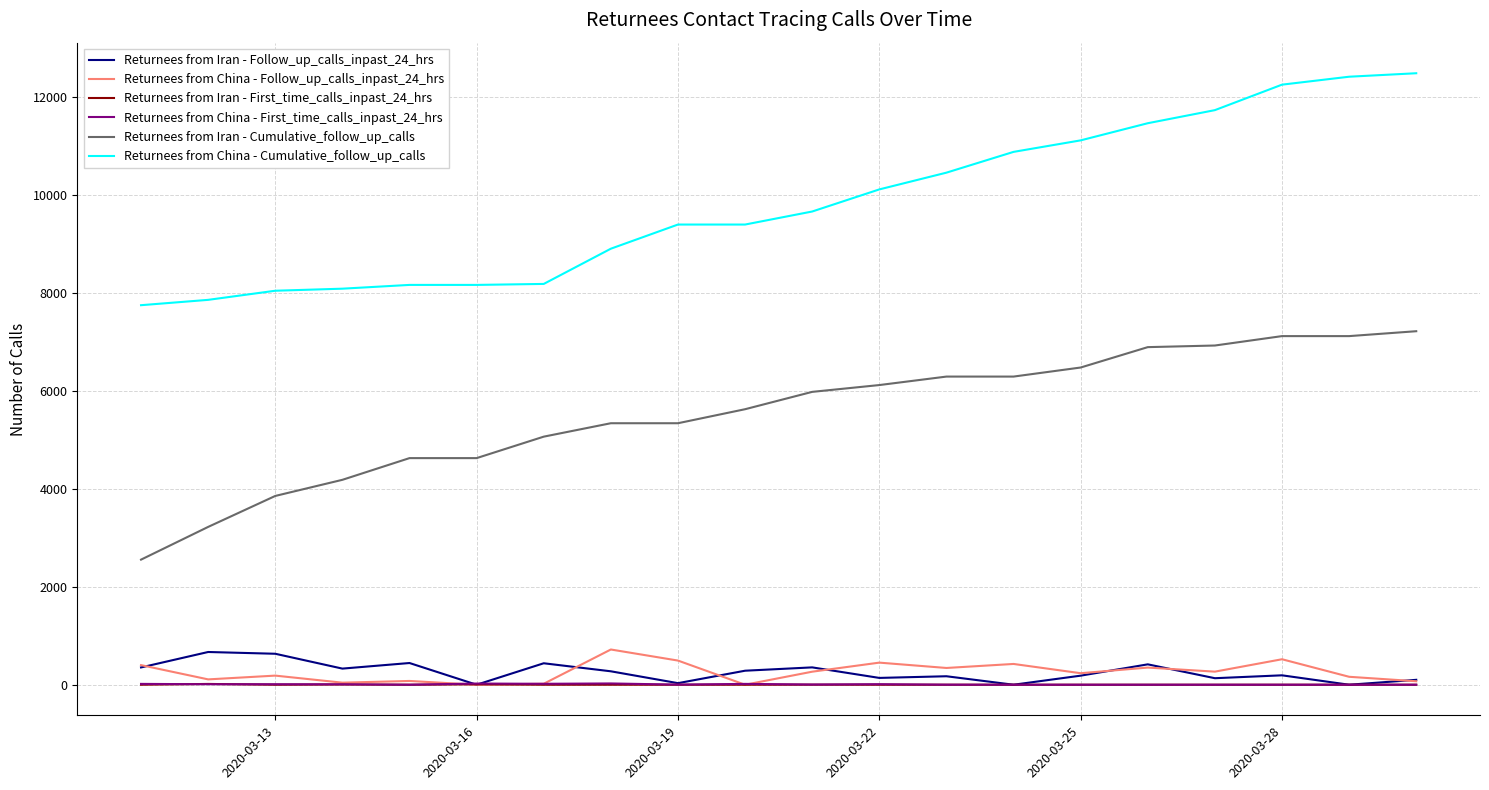

What is the lowest value of the Returnees from China - Cumulative_follow_up_calls series?

7746